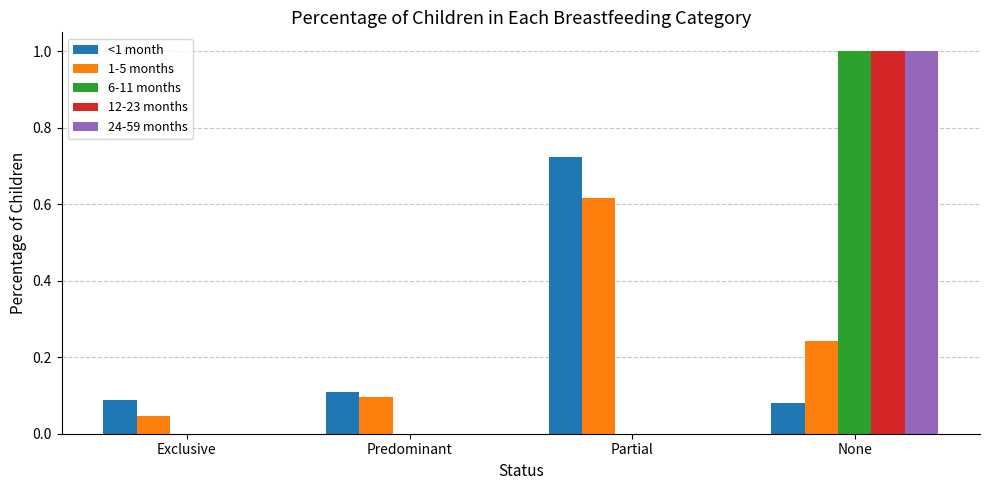

The 12-23 months series shows 0.0 at Partial. True or false?

True